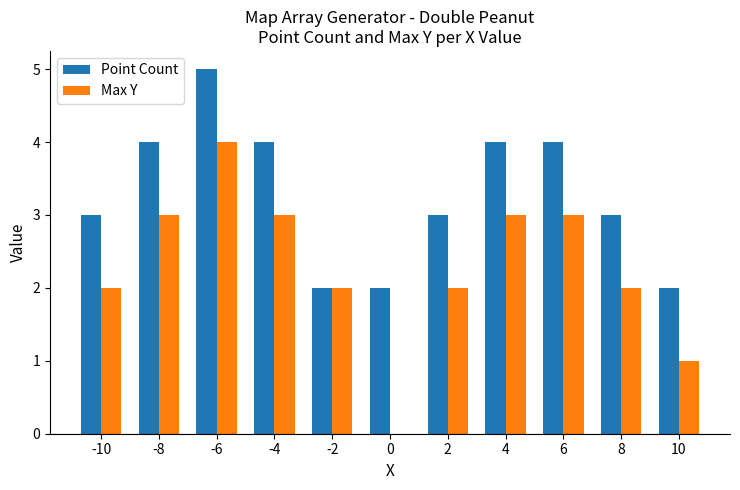

At which label does Max Y reach its peak?

-6